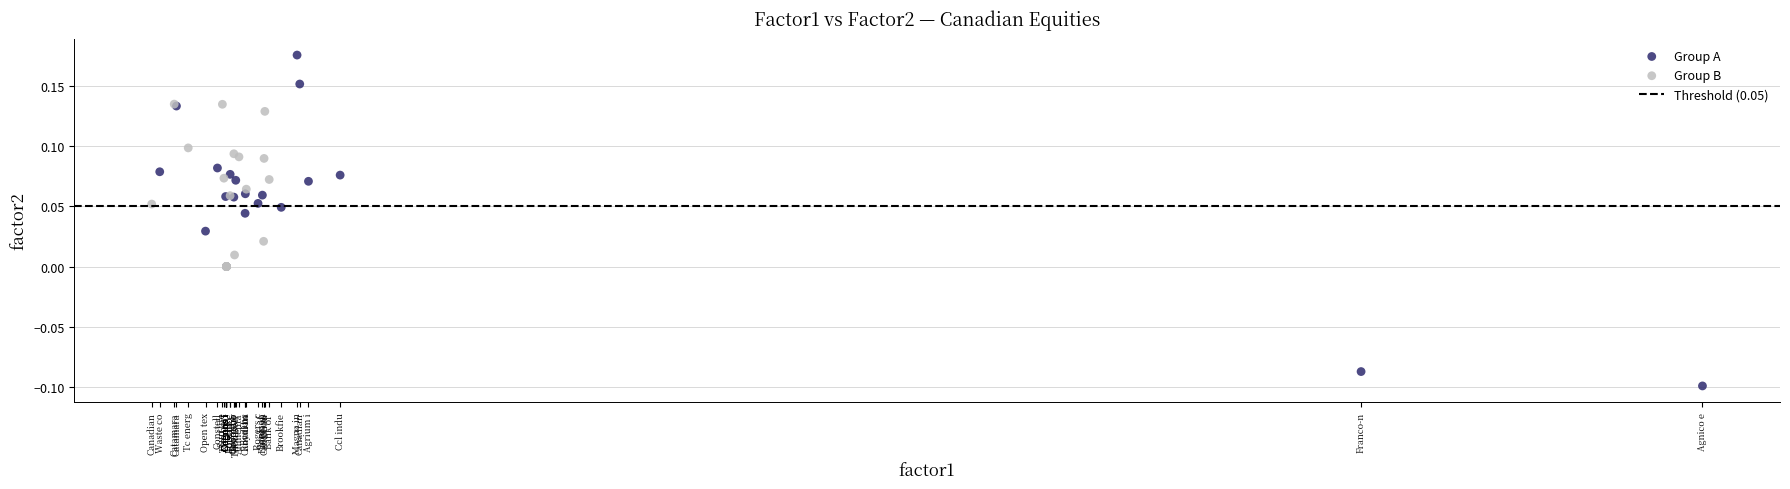

Which series reaches the minimum Y coordinate?

Group A